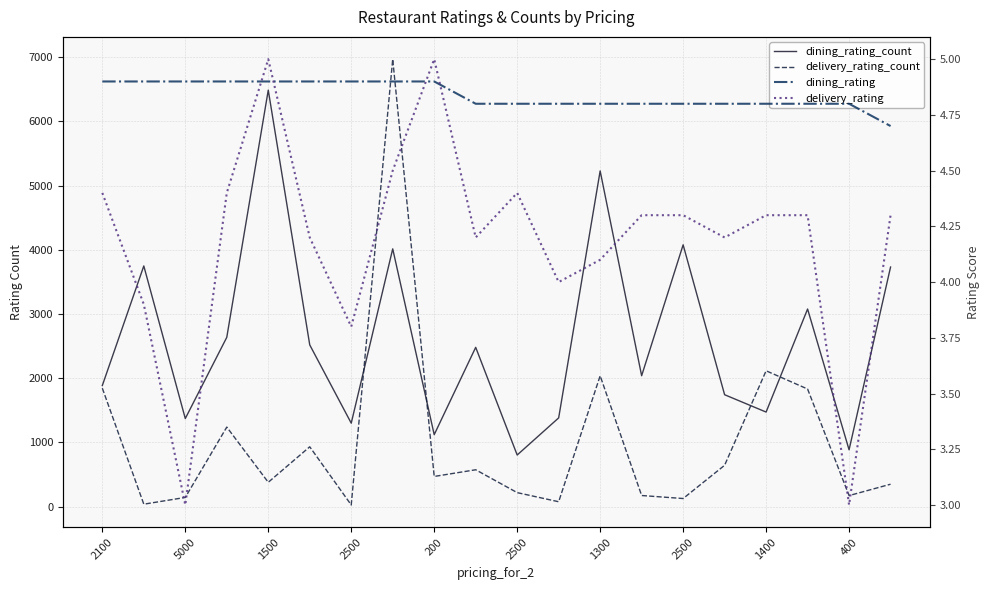

True or false: delivery_rating and dining_rating_count cross at least once.

False